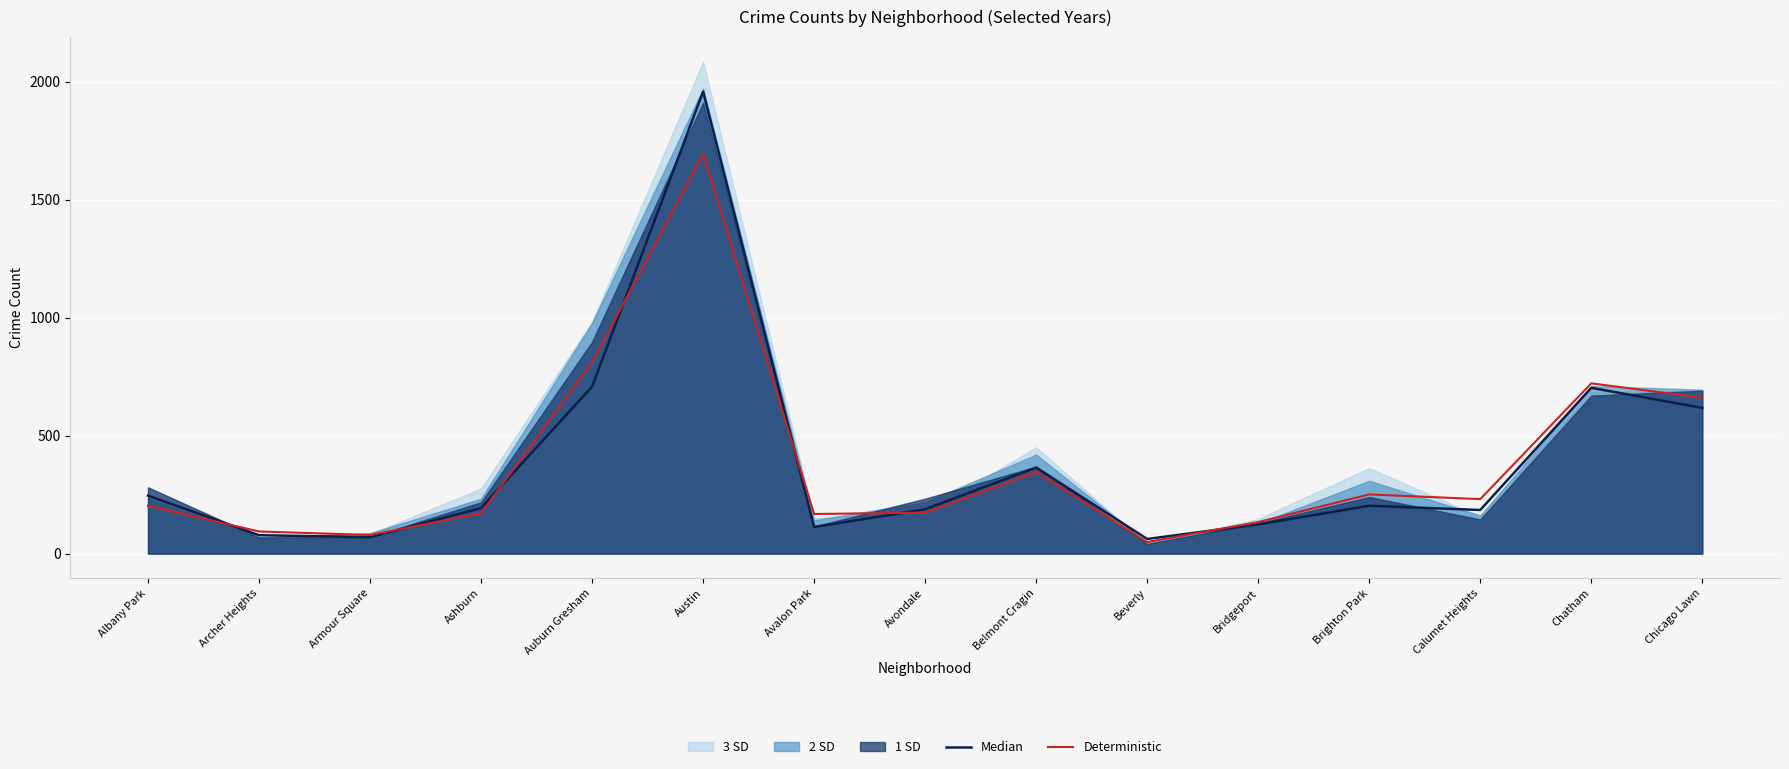

At which category does Median reach its first local peak?

Austin